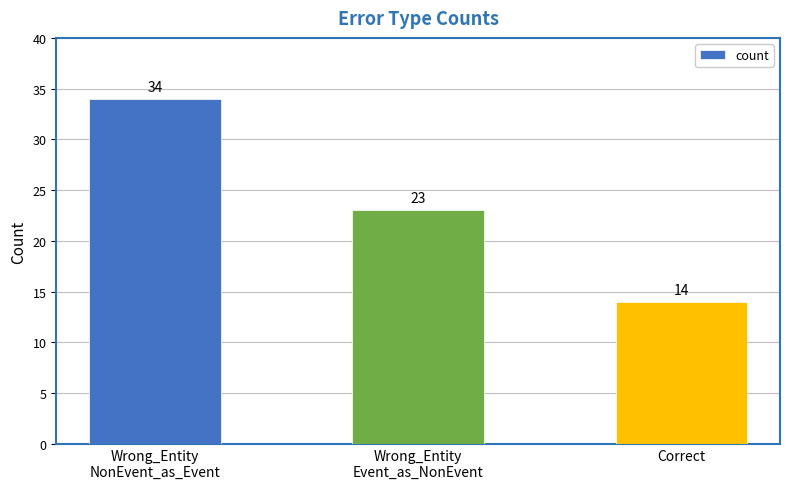

Count the number of data series in this chart.

1